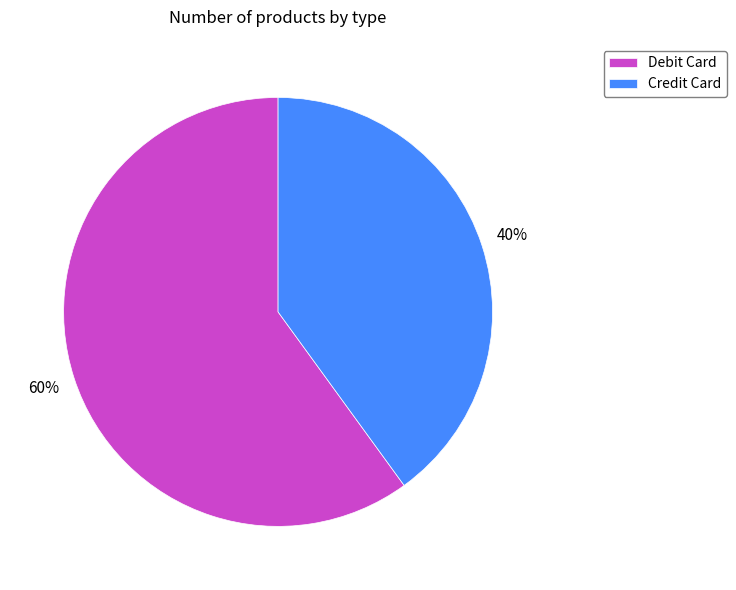

To the nearest percent, what is the average slice percentage?

50%